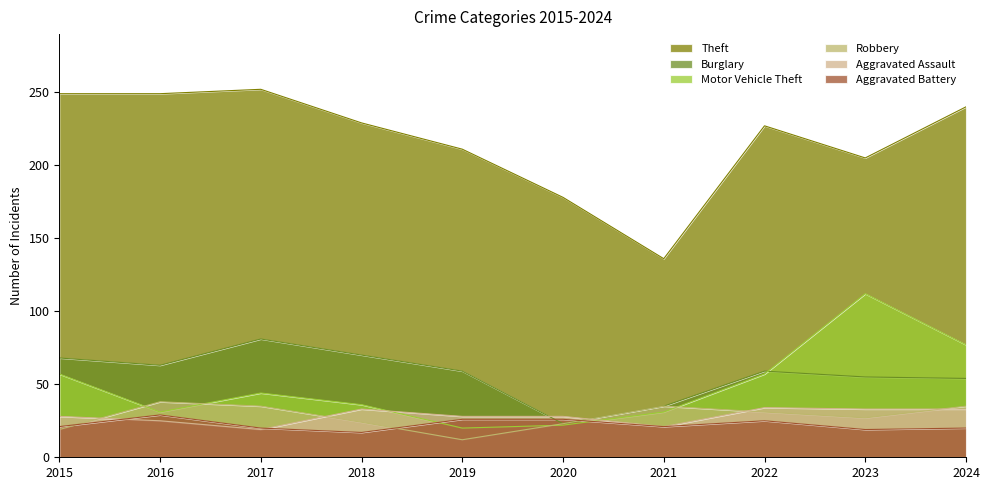

Does the chart display data point markers on the line(s)?

No